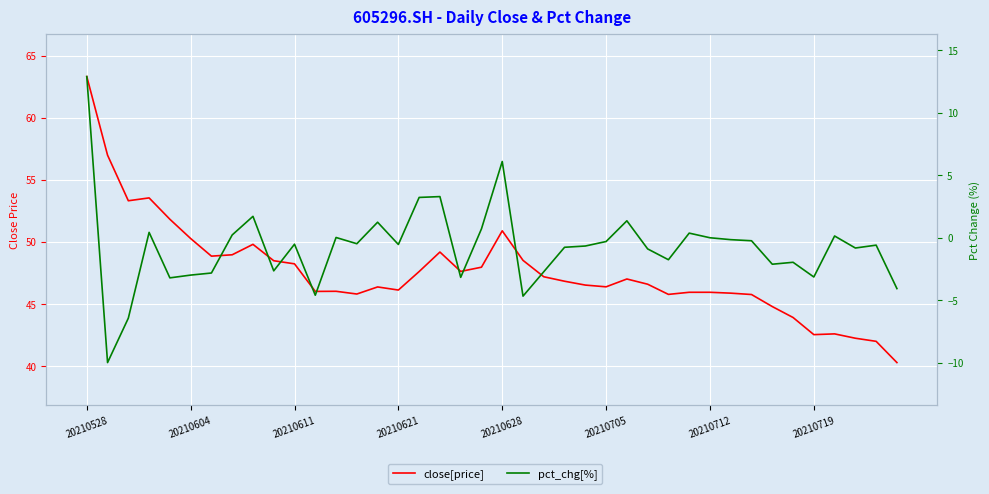

Which series has the largest total across all categories?

close[price]